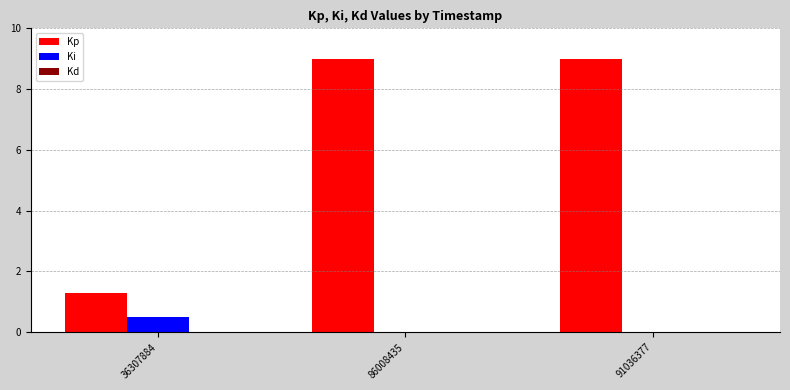

Between 36307884 and 86008435, which series saw the biggest shift?

Kp